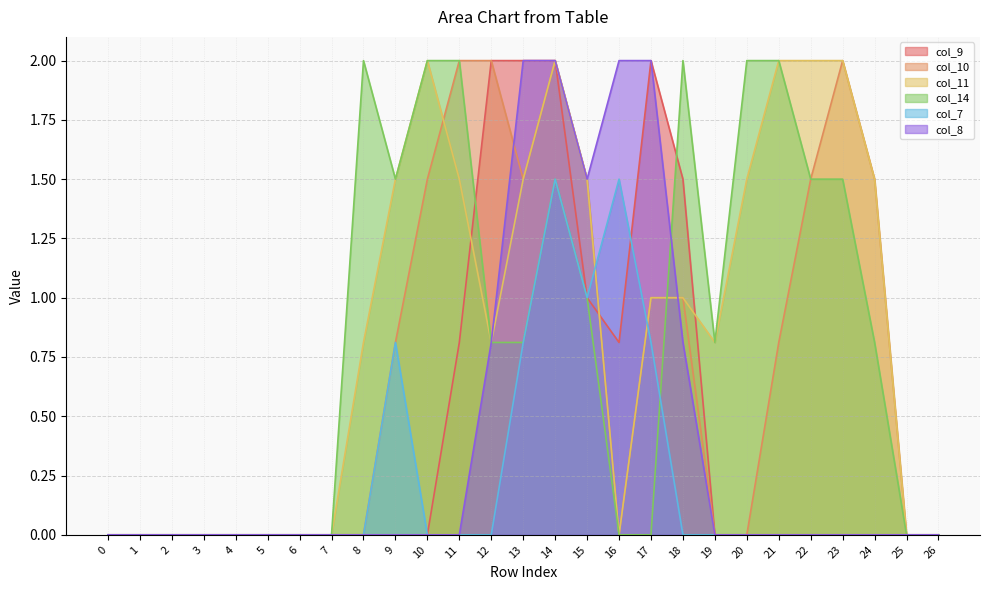

At which label does col_8 reach its peak?

13